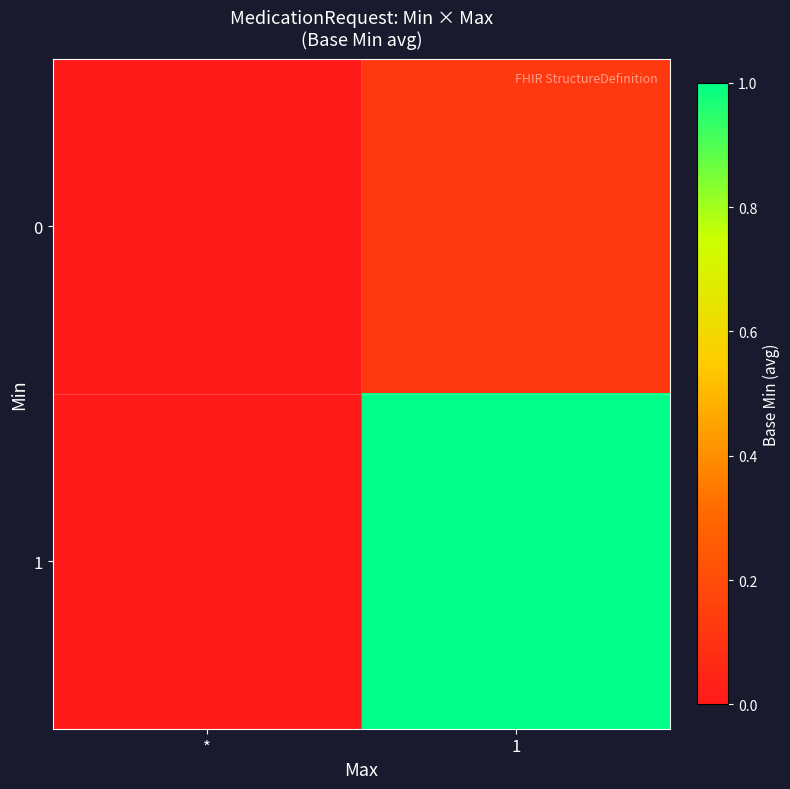

How many categories are shown in the chart?

2